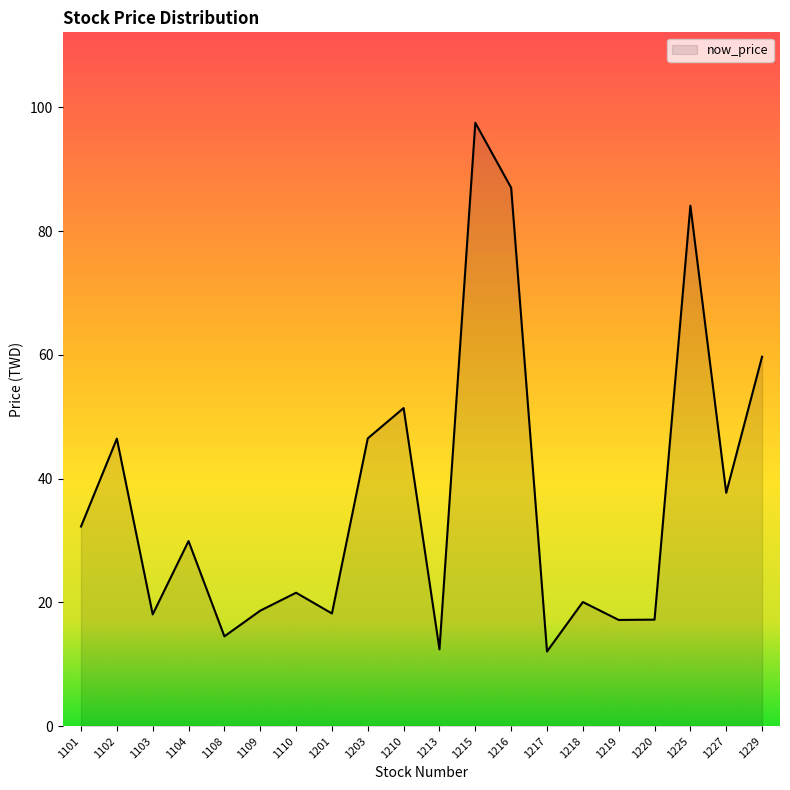

What is the average value?

37.1